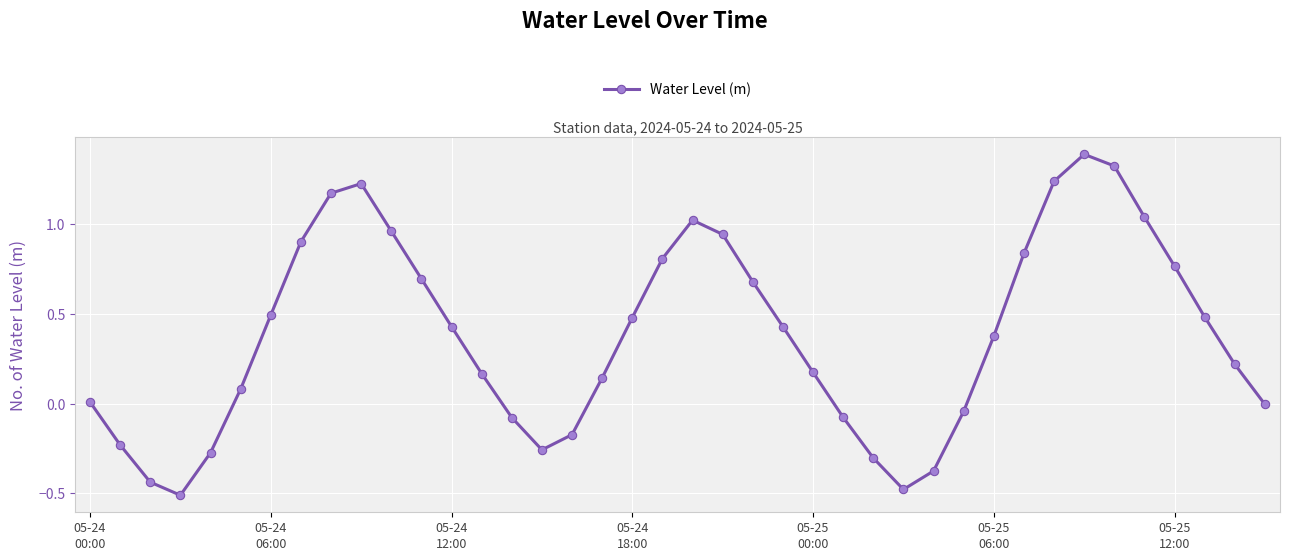

How many interior local peaks (higher than both neighbors) does the data have?

3